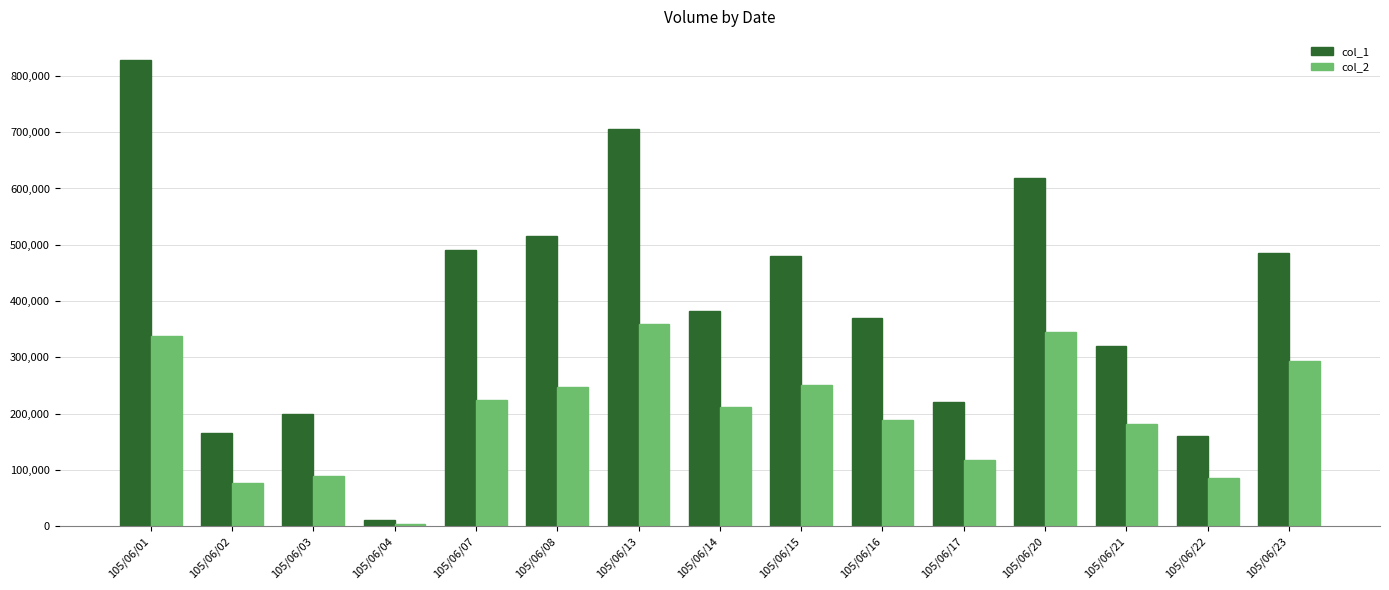

What is the value of the col_1 bar at the 13th from the left?

320000